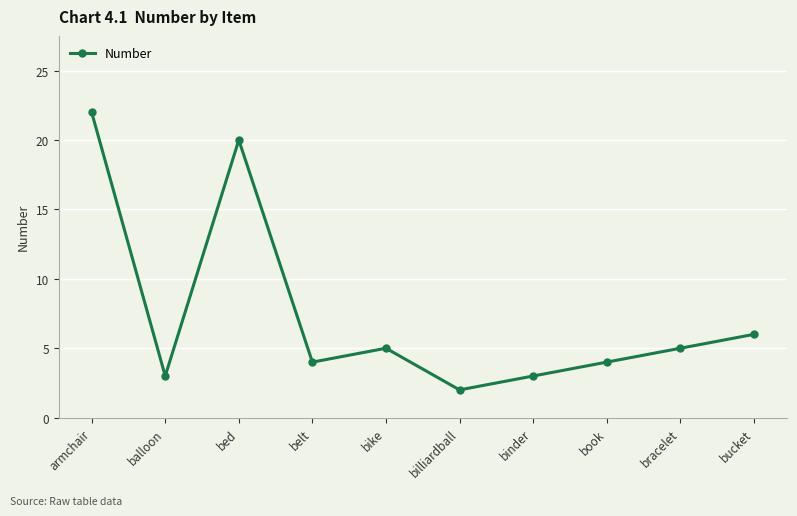

What is the average value?

7